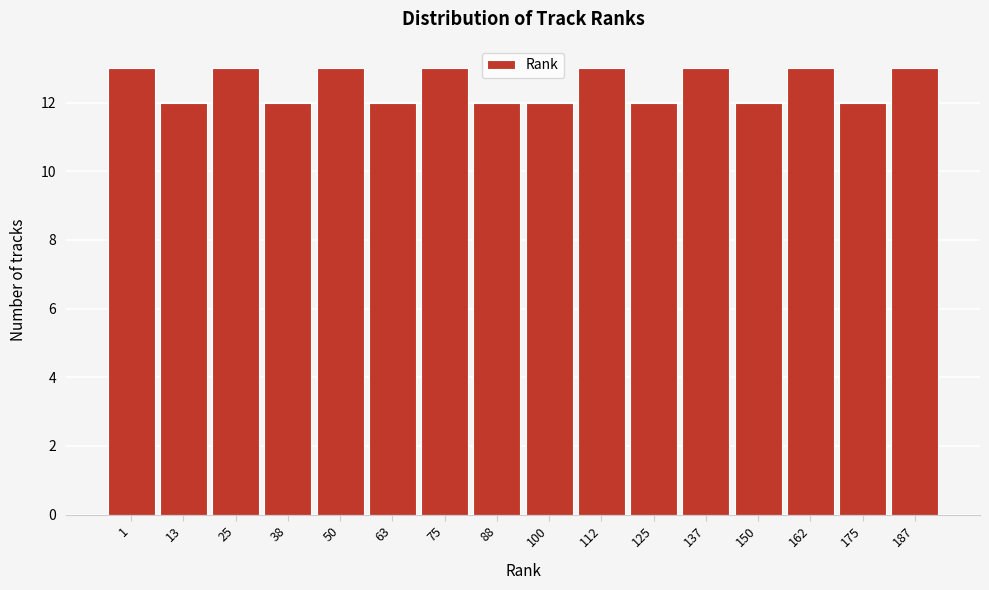

Reading right to left, list all the values displayed in this chart.

187=13	175=12	162=13	150=12	137=13	125=12	112=13	100=12	88=12	75=13	63=12	50=13	38=12	25=13	13=12	1=13